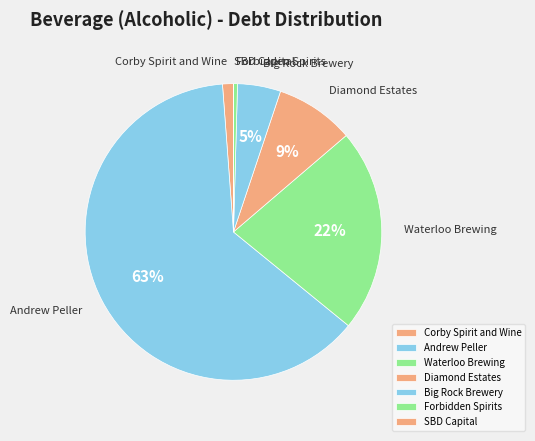

Is there a majority slice in this chart?

Yes